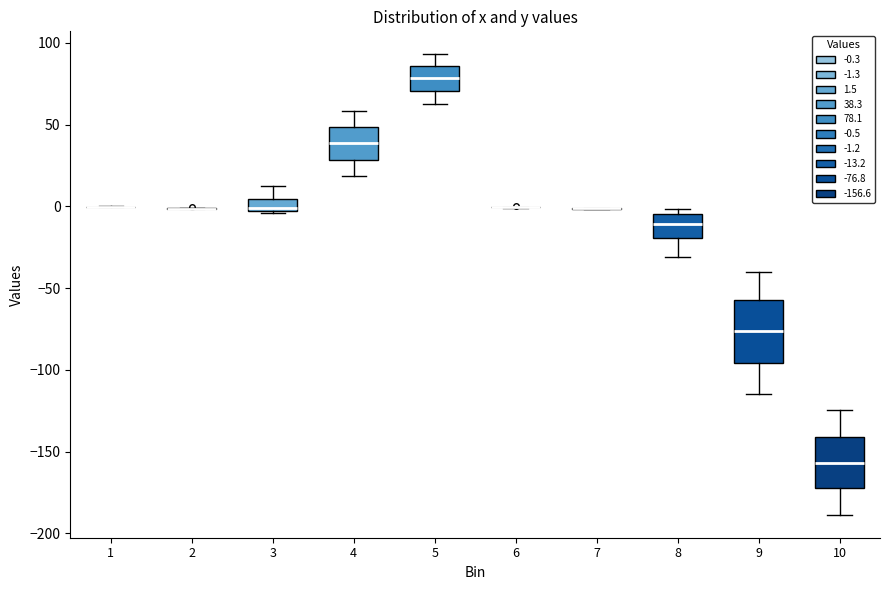

Where does the upper whisker of the box at x = 10 end on the y-axis? The values are not printed on the chart, so give them approximately, as read against the axis.

-125